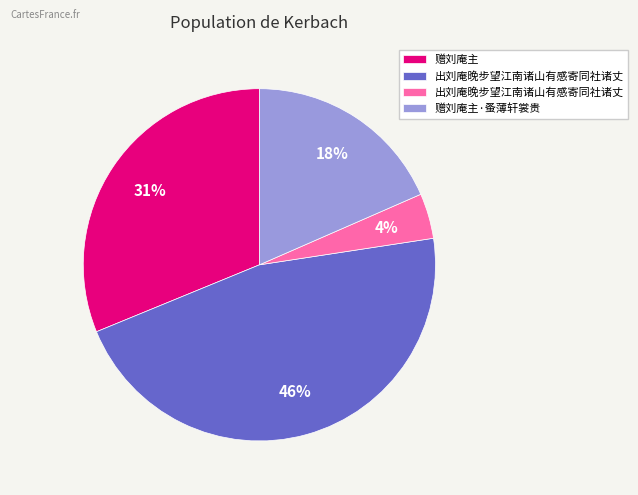

Is there a majority slice in this chart?

No